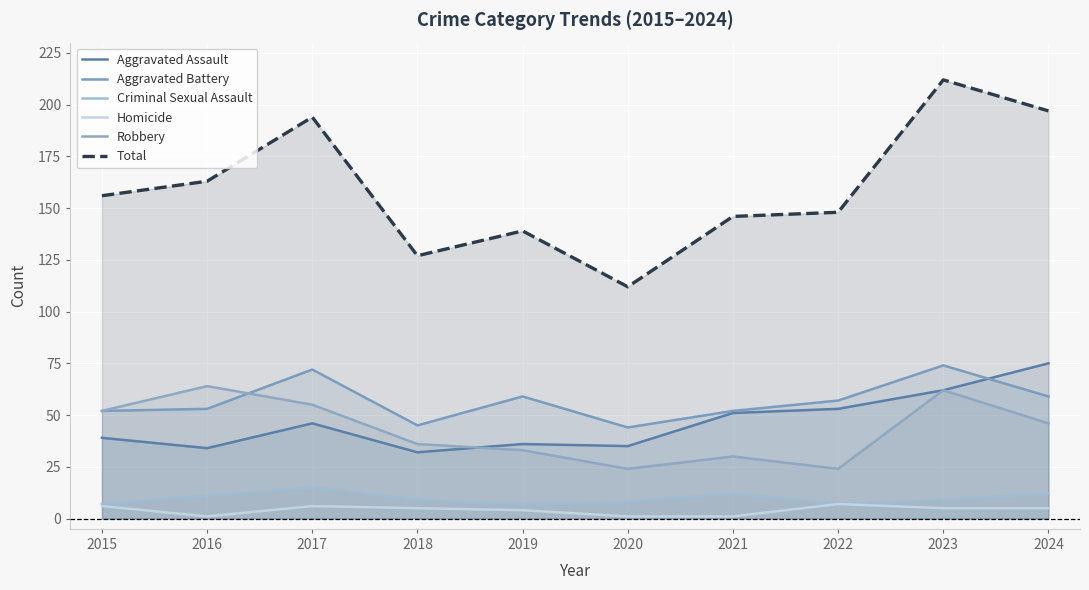

True or false: Total has more than 0 interior local peaks.

True